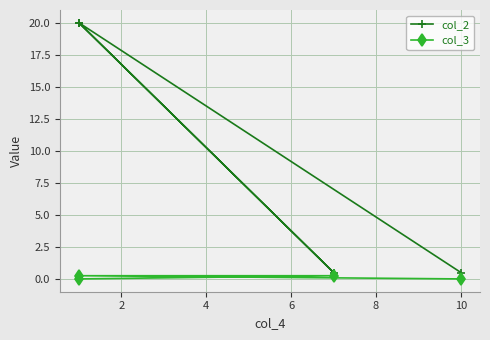

What are all the series names shown in the legend?

col_2, col_3